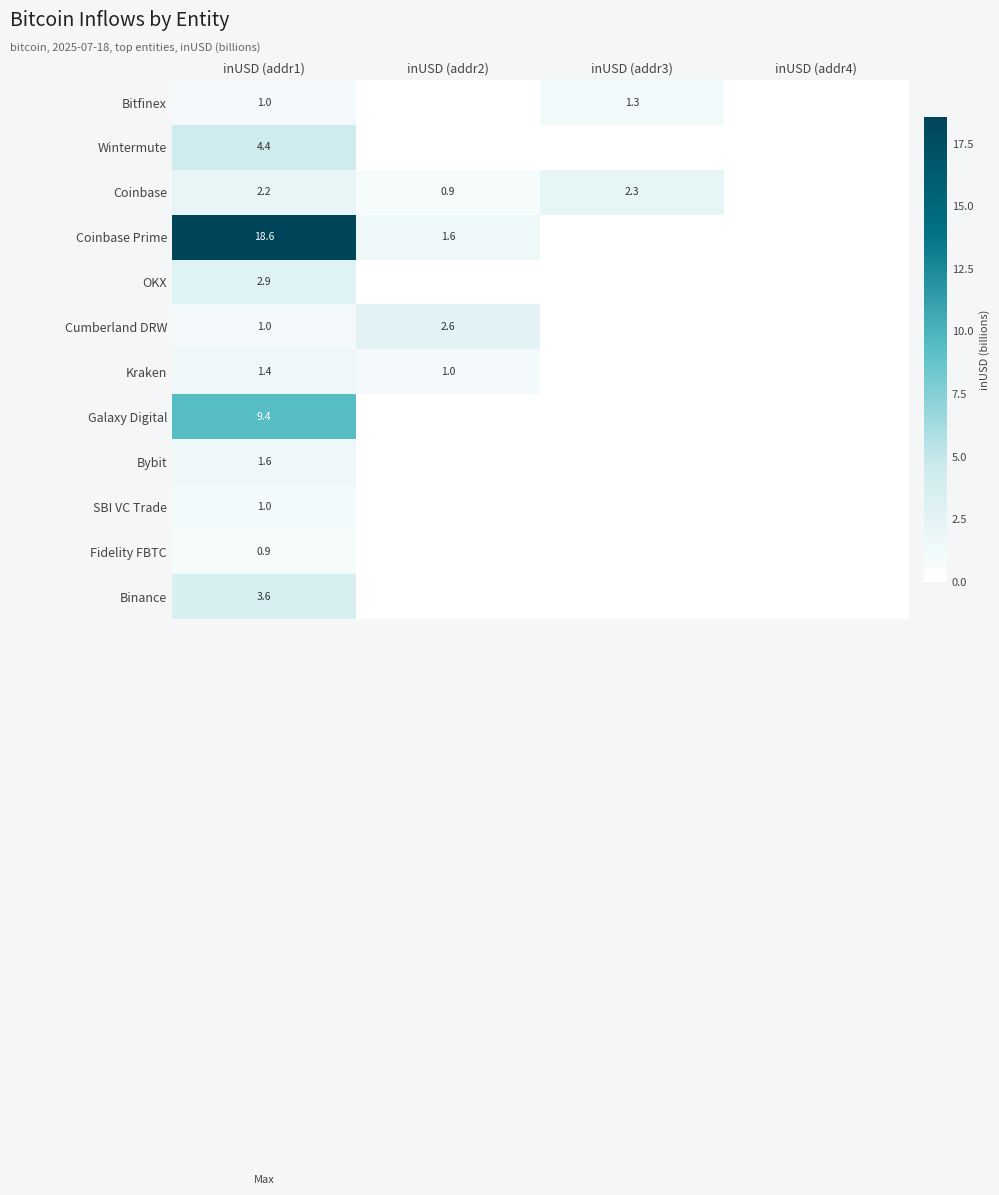

At which category does the chart reach its peak across all series?

inUSD (addr1)